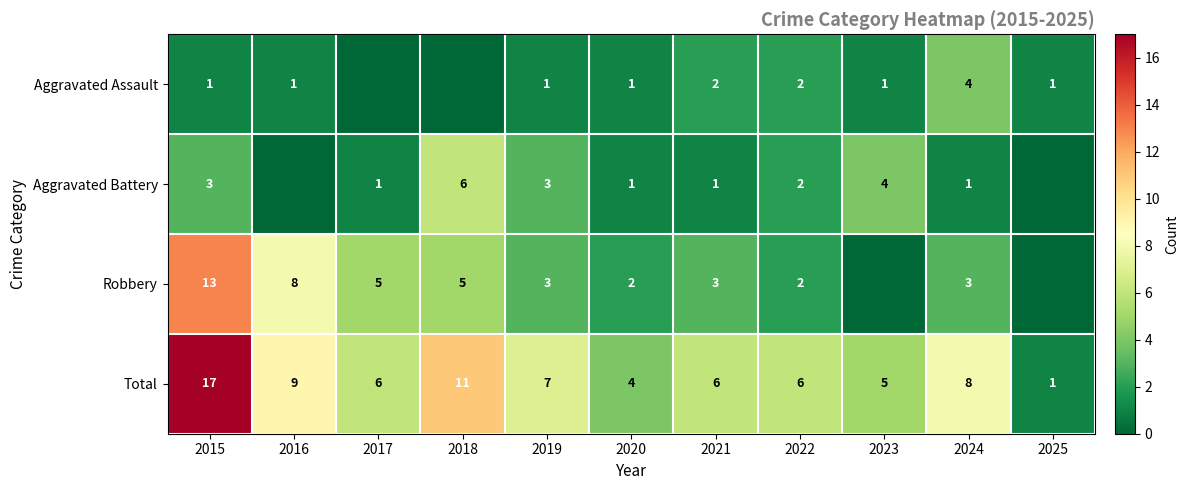

Which label corresponds to the smallest value in the chart?

2017